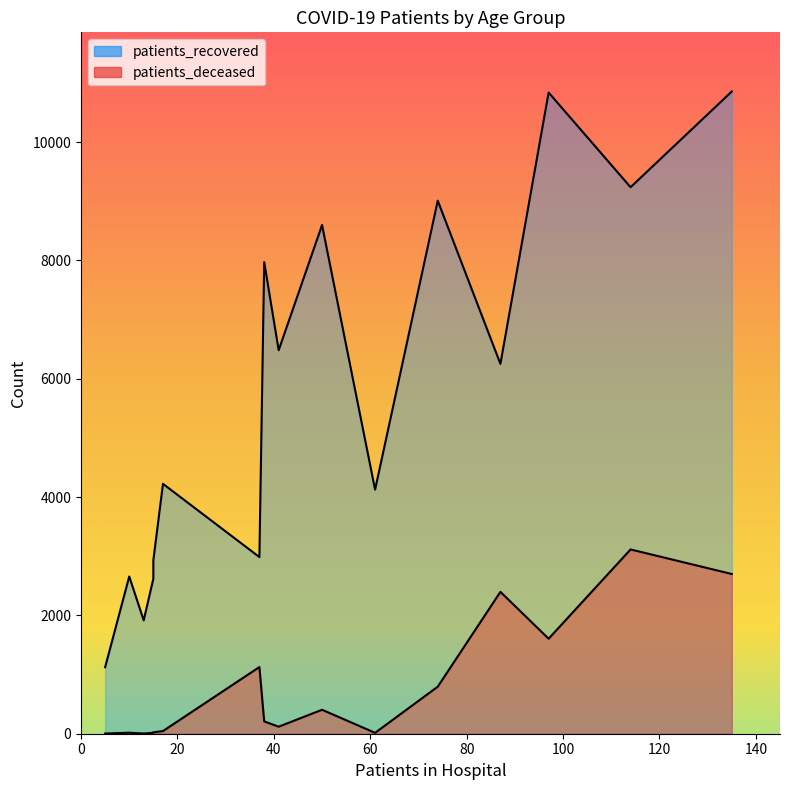

True or false: patients_recovered and patients_deceased cross at least once.

False